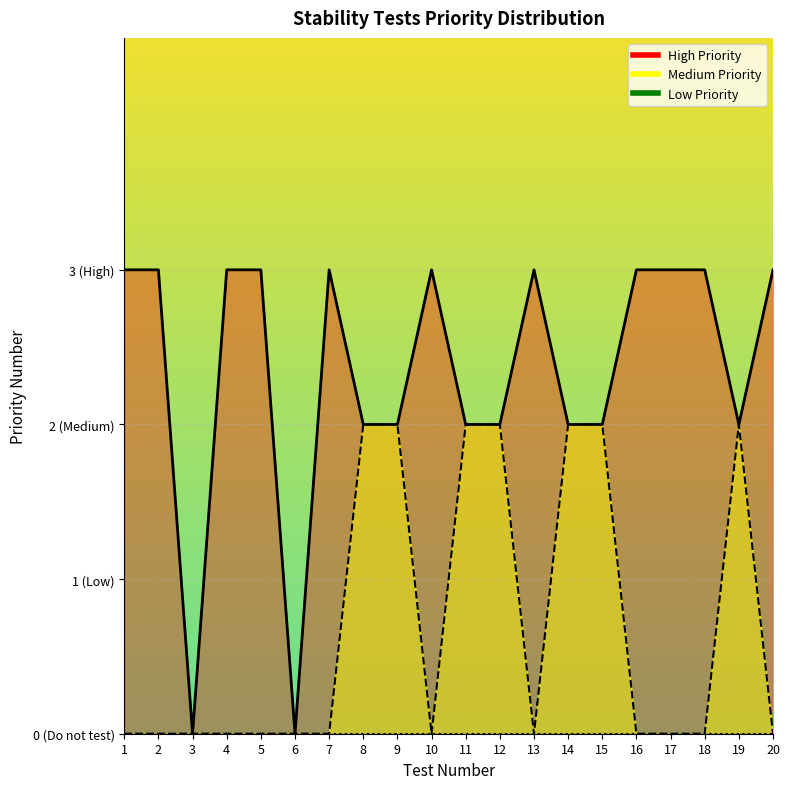

What is the value of the High Priority point at the 12th from the left?

2